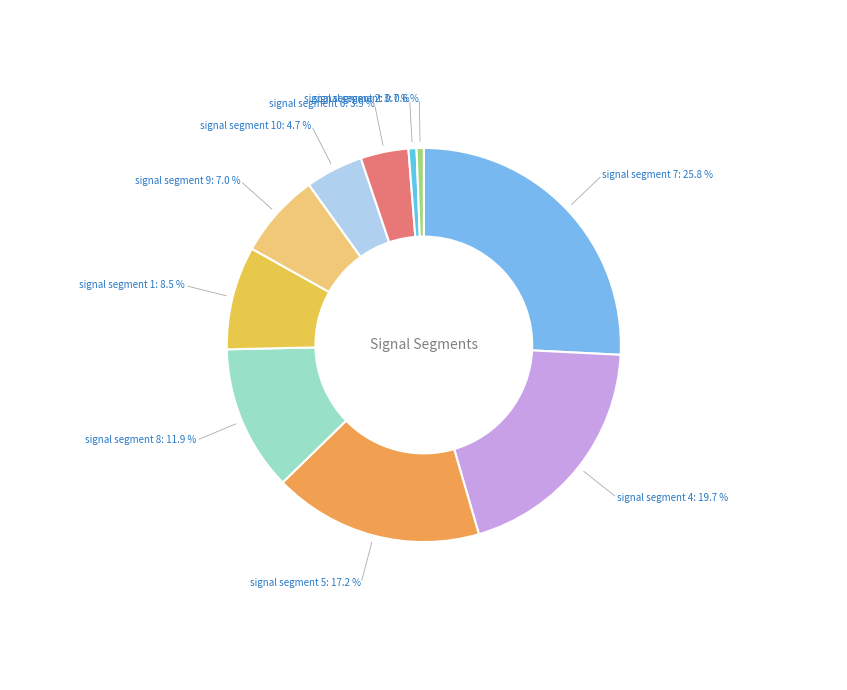

True or false: signal segment 5 accounts for 17% of the total.

True